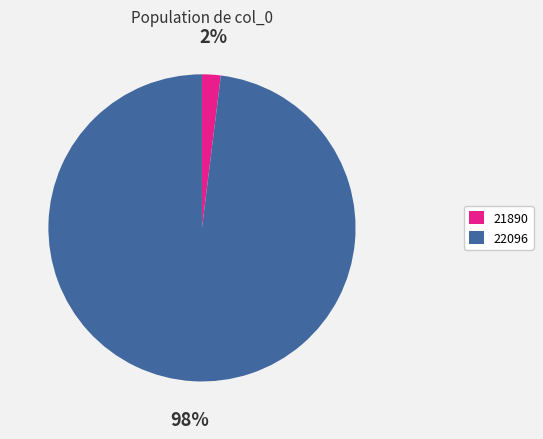

What percentage is the 21890 slice, to the nearest percent?

2%